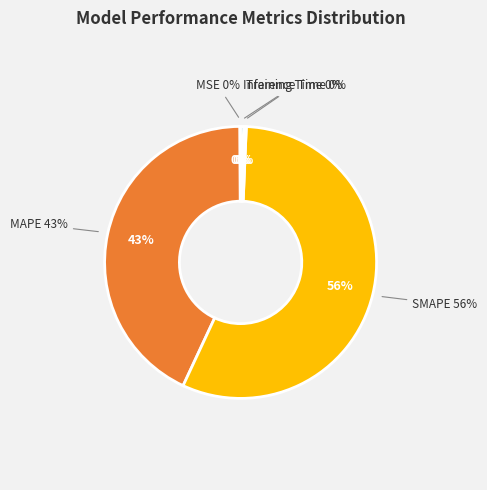

Which slice is the largest?

SMAPE